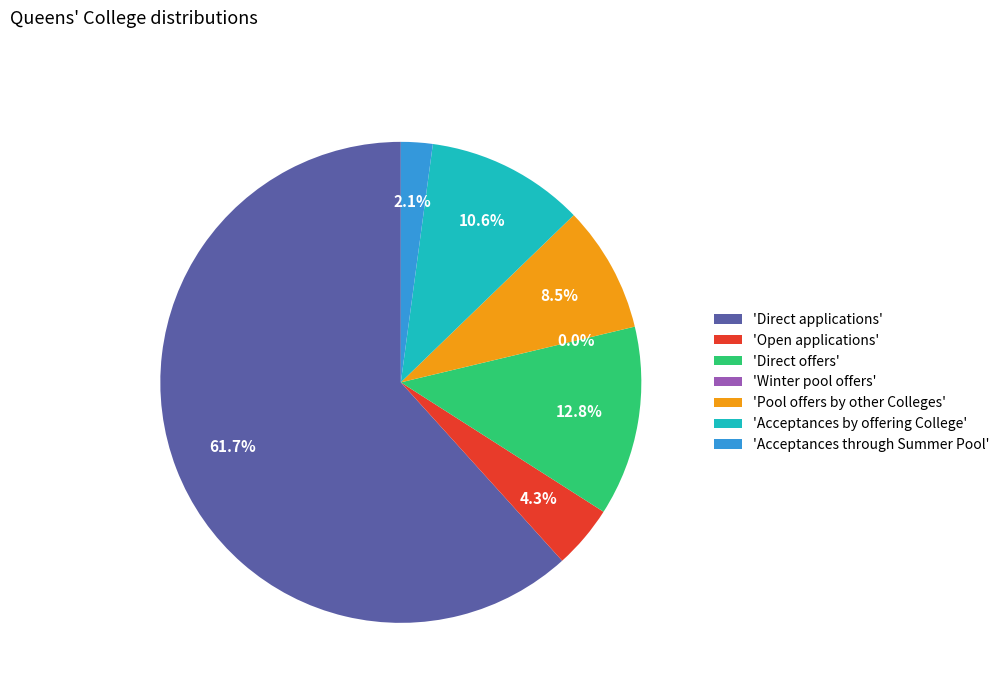

Does Direct applications account for over 50% of the chart?

Yes